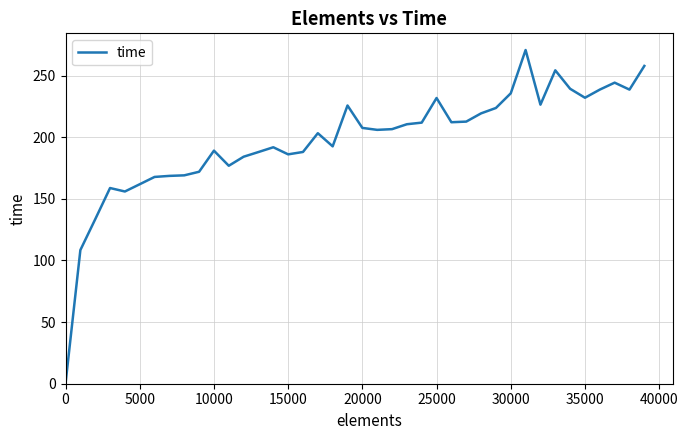

What is the maximum value shown in the chart?

270.7